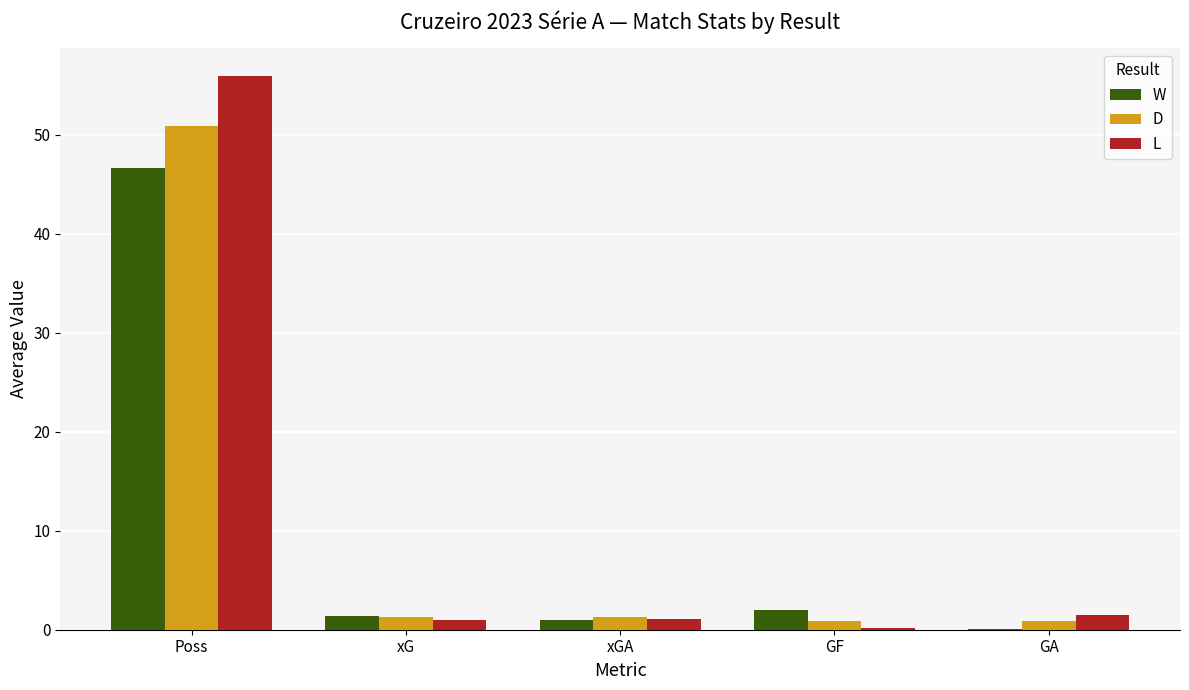

Which category has the highest value across all series?

Poss